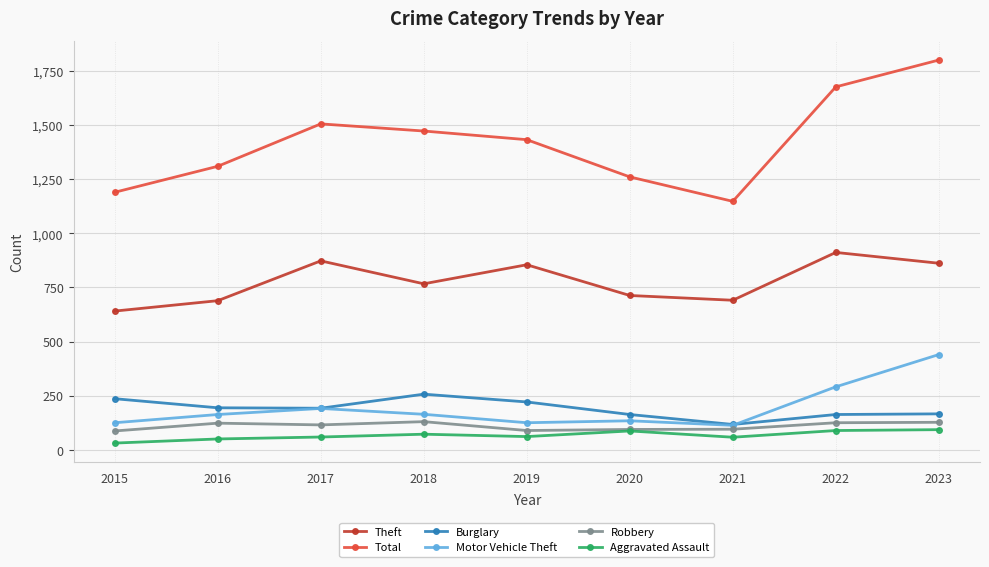

Is it true that Theft equals 1535 at 2017?

False